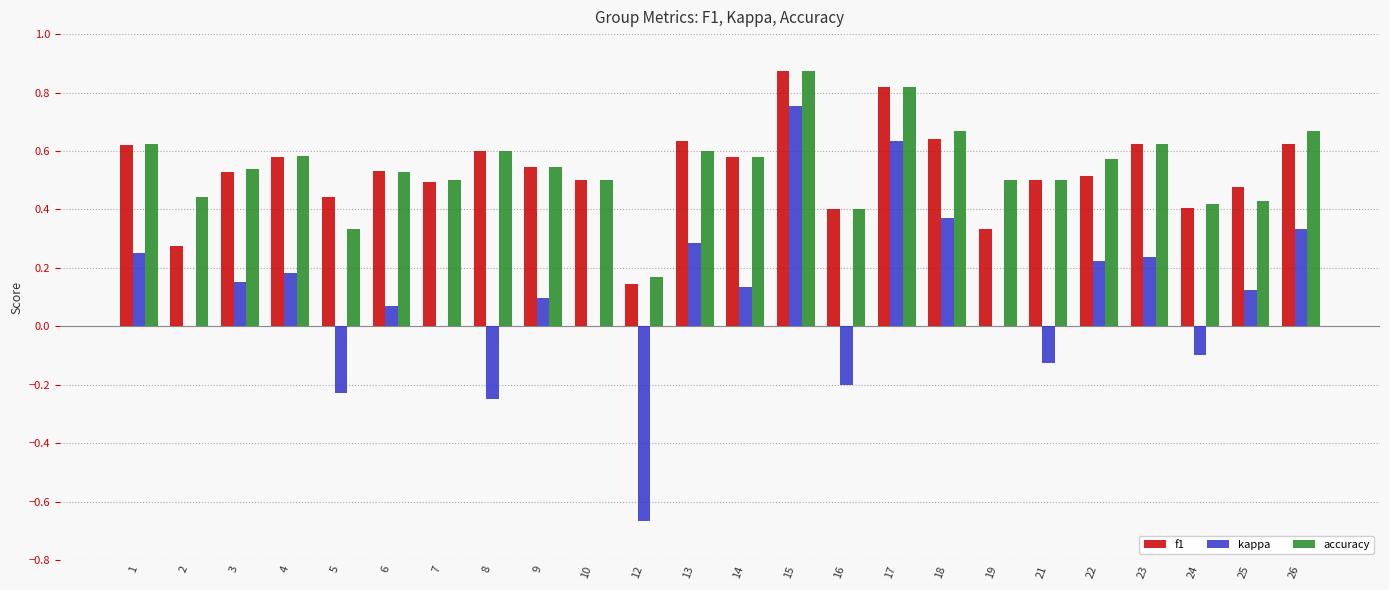

What is the total value across all series at 25?

1.0